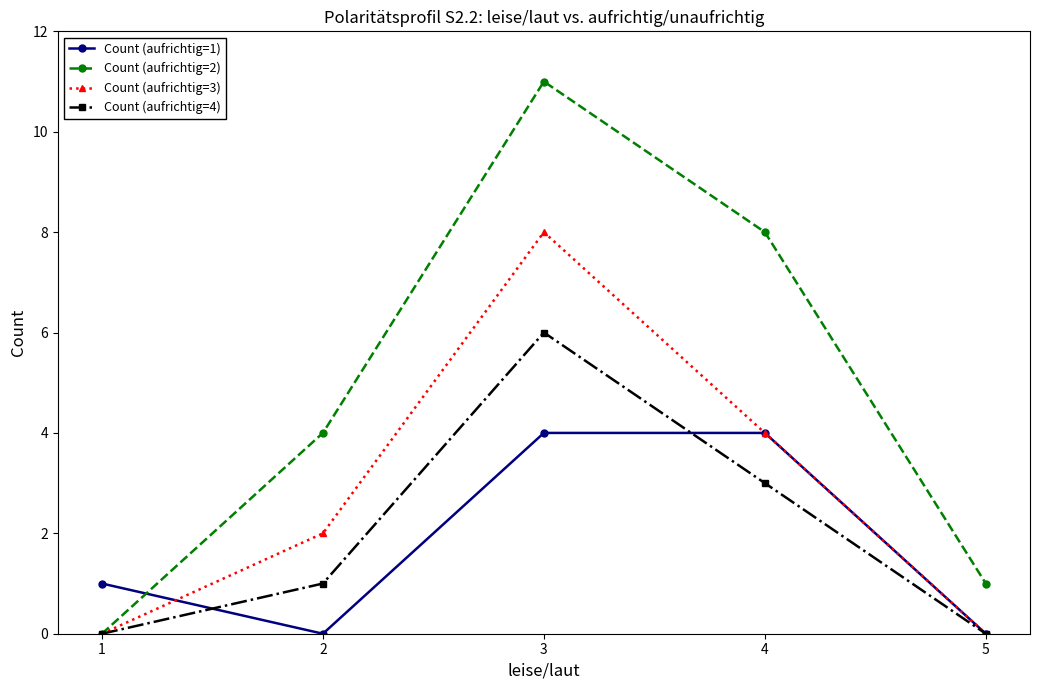

Is the value of Count (aufrichtig=1) at 1 greater than the value of Count (aufrichtig=3) at 1?

Yes